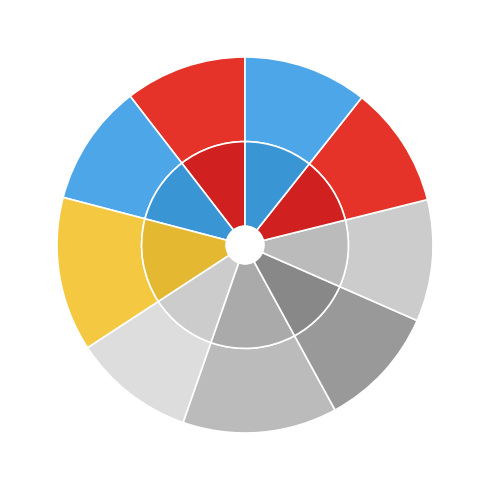

True or false: 送坐主王检讨先生之南司成四首 其三 accounts for 10% of the total.

True